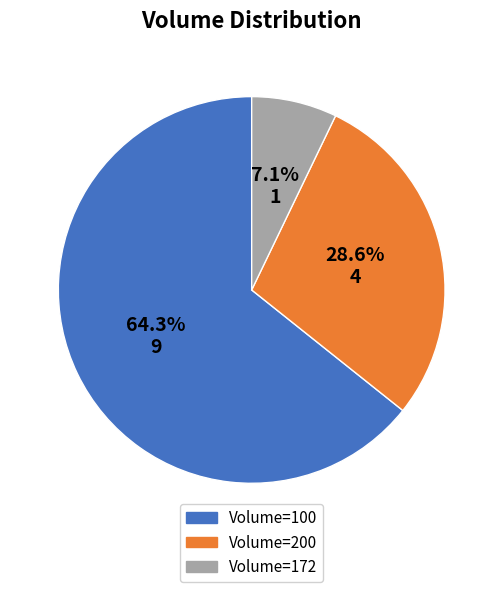

Does any single category account for the majority?

Yes